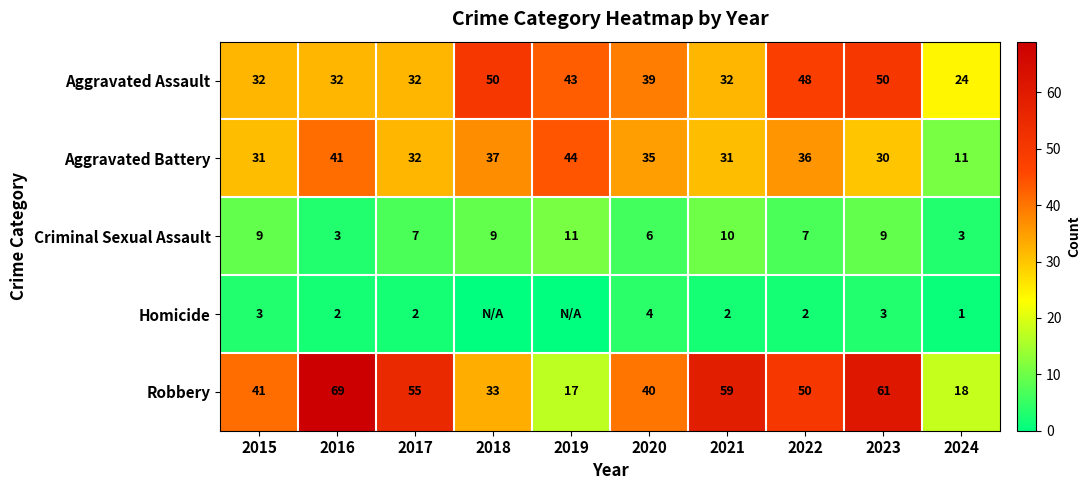

Rank the series at 2022 from highest to lowest value.

Robbery, Aggravated Assault, Aggravated Battery, Criminal Sexual Assault, Homicide